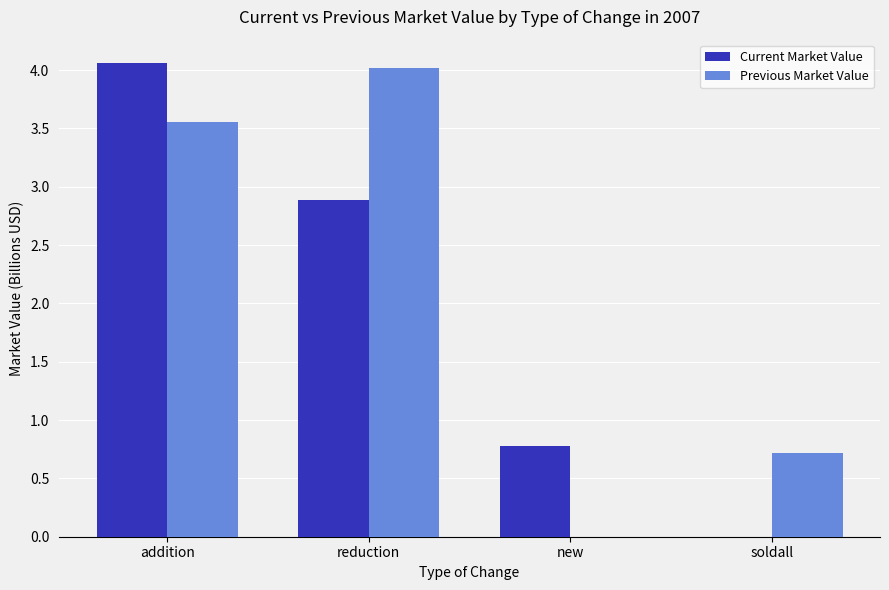

Where is Current Market Value nearest to the value 2?

reduction